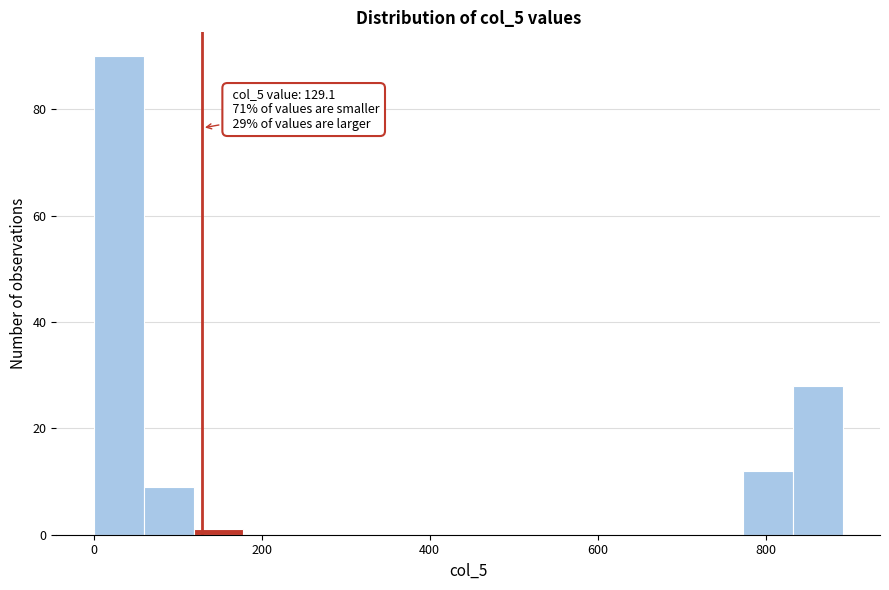

Read against the x-axis, roughly where is the centre of the tallest bar?

20